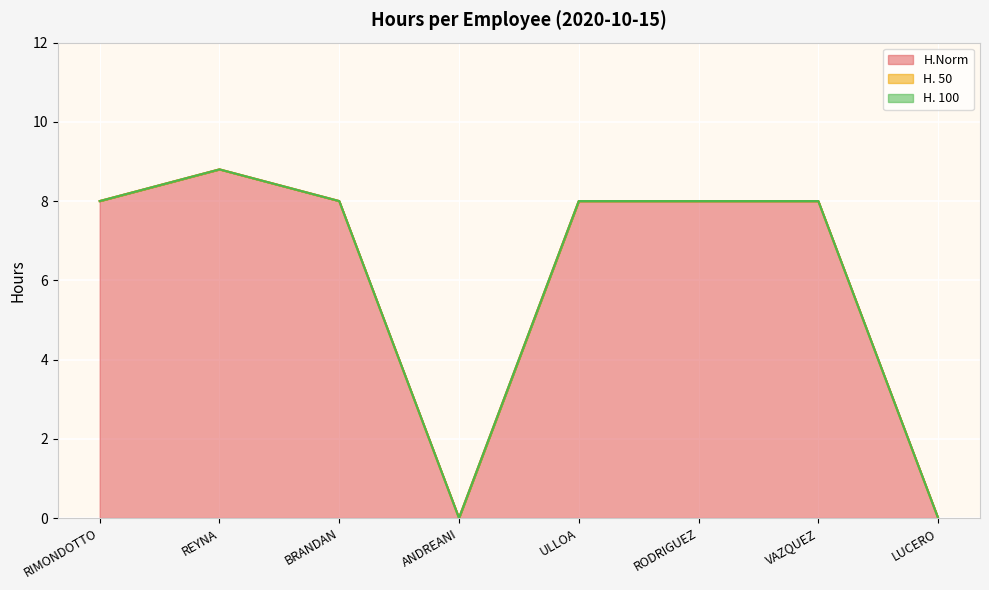

What position from the right is LUCERO?

1